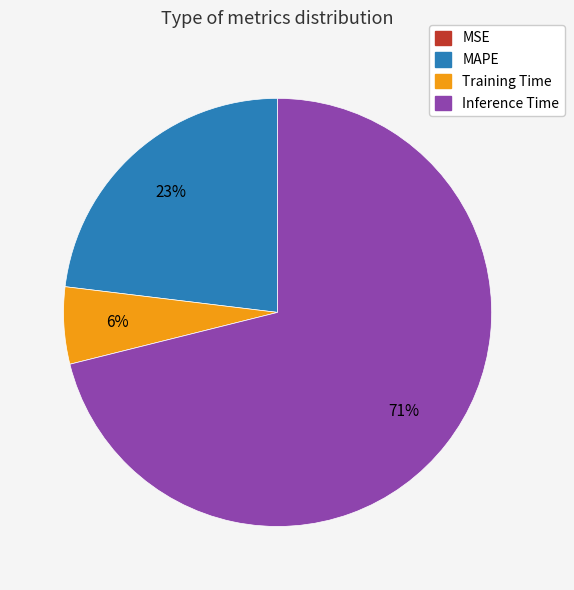

Does any single category account for the majority?

Yes